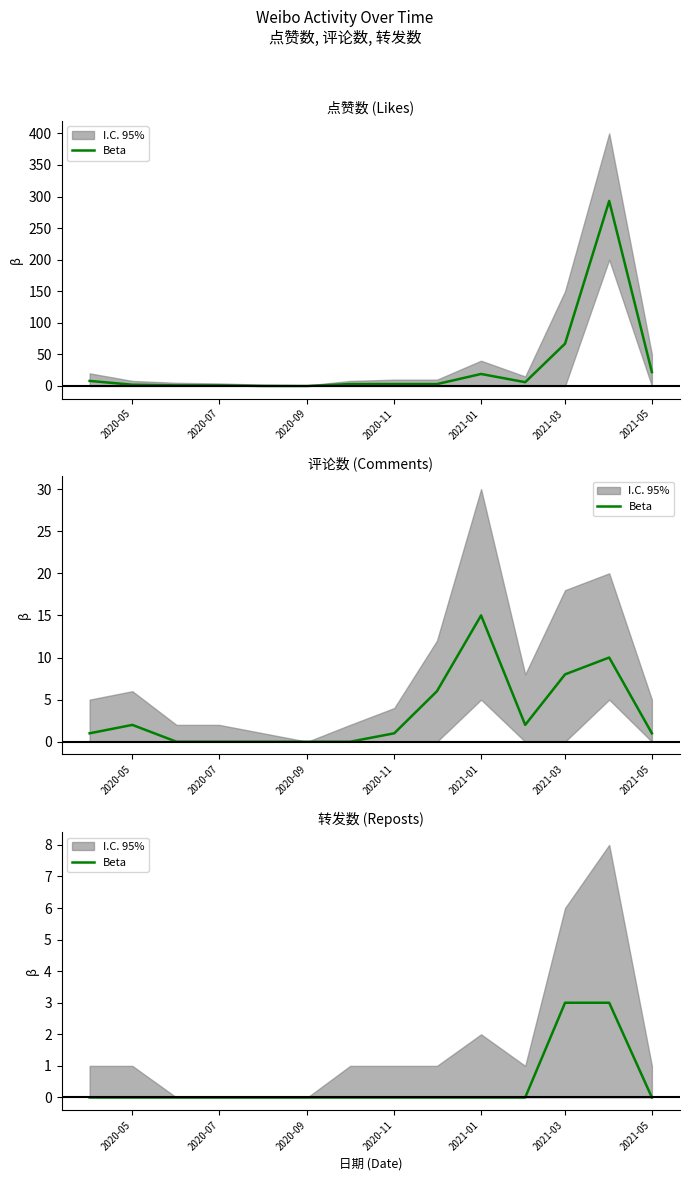

At which label is the value closest to 1?

2020-05